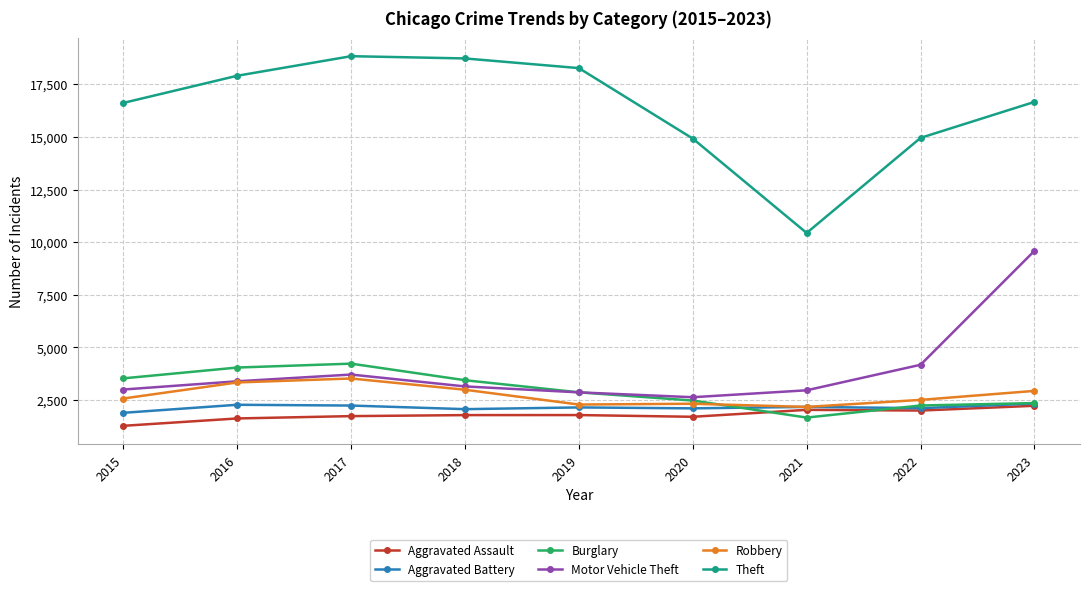

What is the minimum value for Burglary?

1669